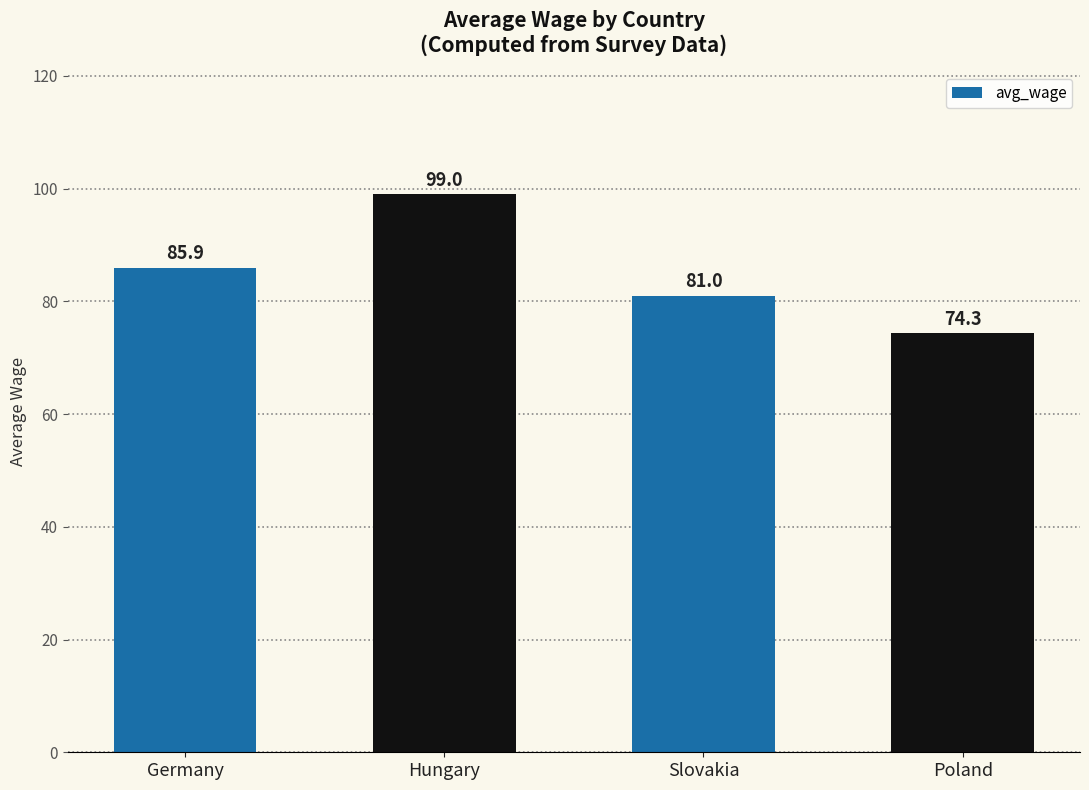

Which has a higher value, Slovakia or Hungary?

Hungary